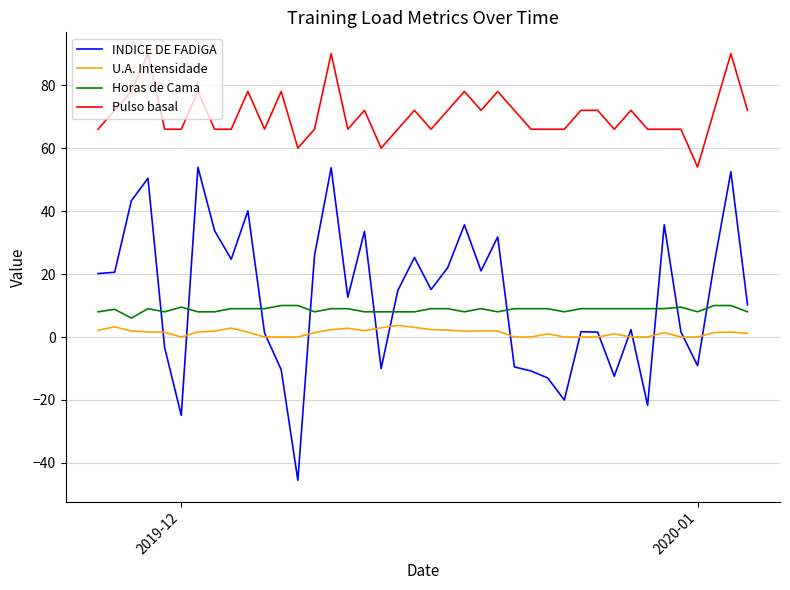

Which series has the largest range (max minus min)?

INDICE DE FADIGA